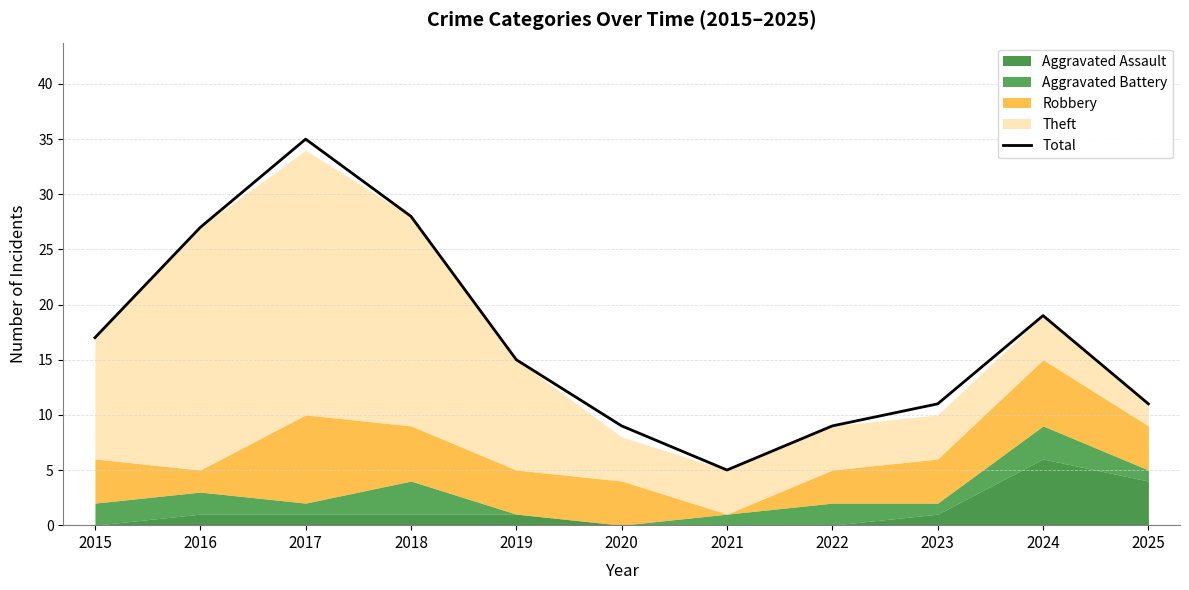

Does the chart have visible grid lines?

Yes